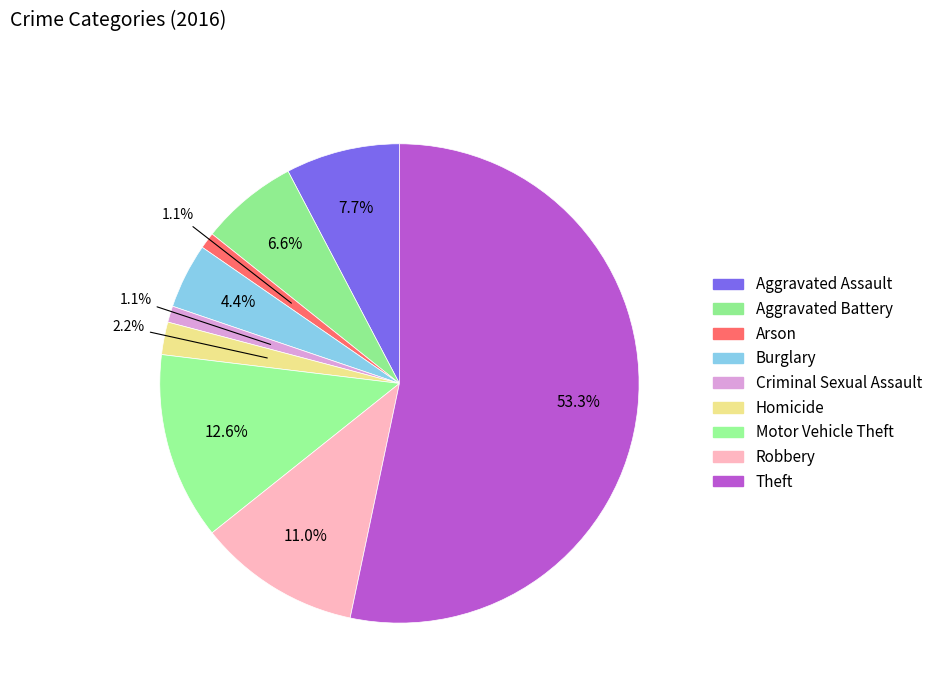

Which category has the smallest portion of the pie?

Arson